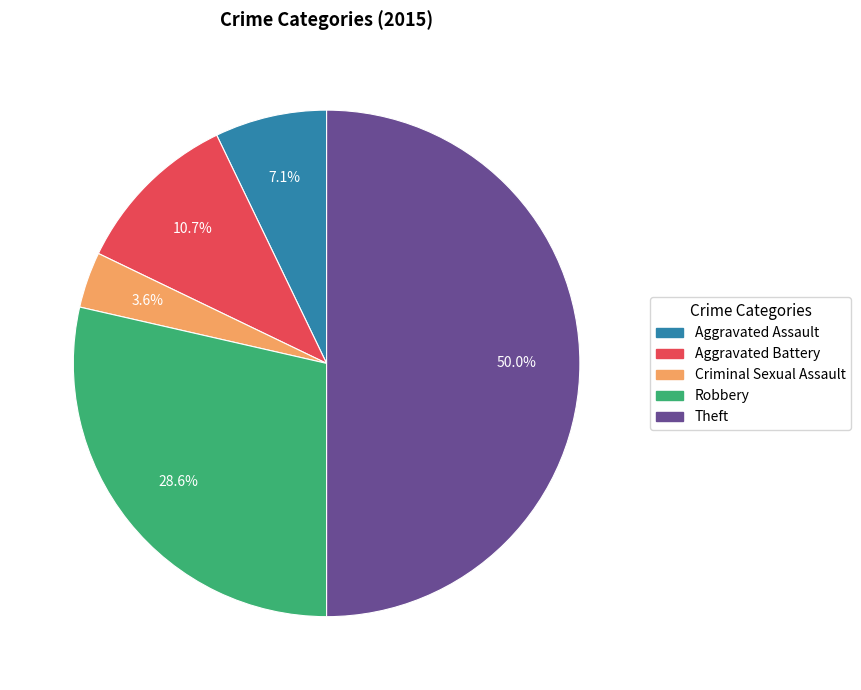

To the nearest percent, what is the average slice percentage?

20%